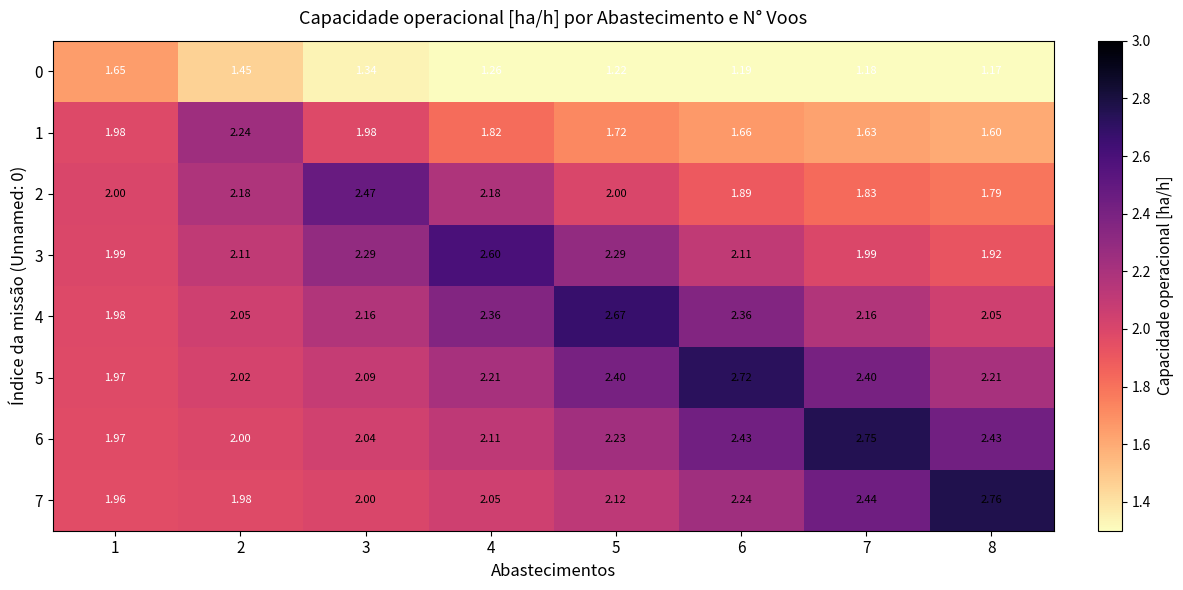

Rank the series by their maximum value, from lowest to highest.

0, 1, 2, 3, 4, 5, 6, 7